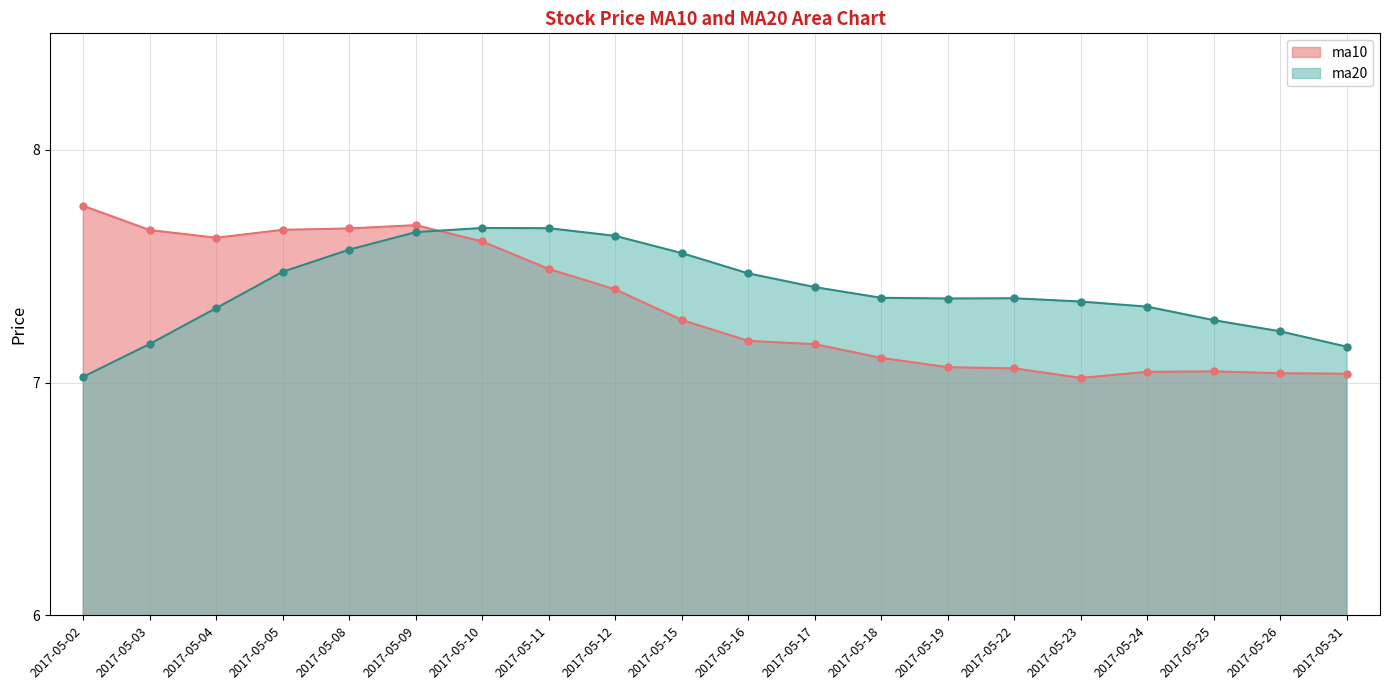

Where is the first local minimum for ma10?

2017-05-04